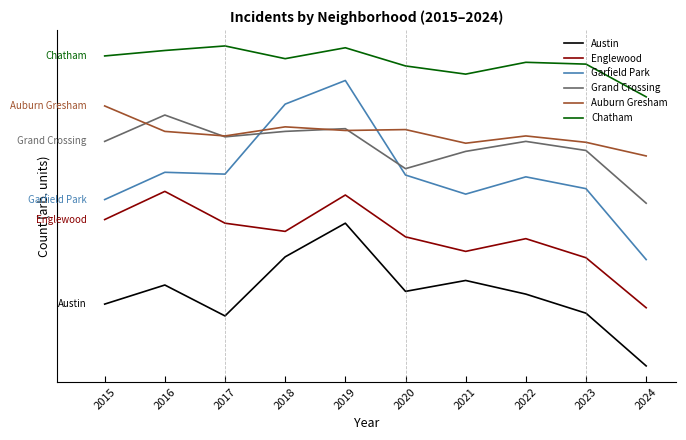

Does the chart have visible grid lines?

No